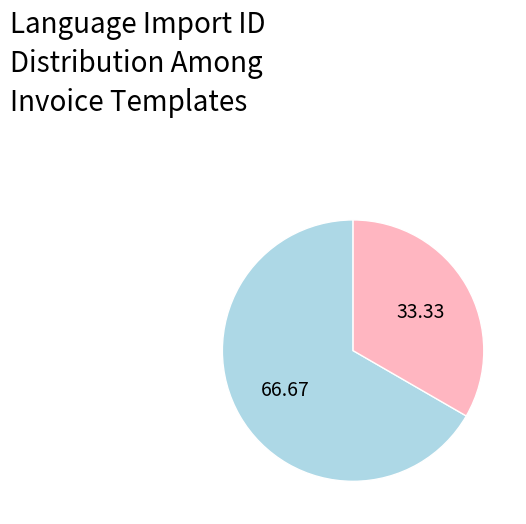

Is there a majority slice in this chart?

Yes